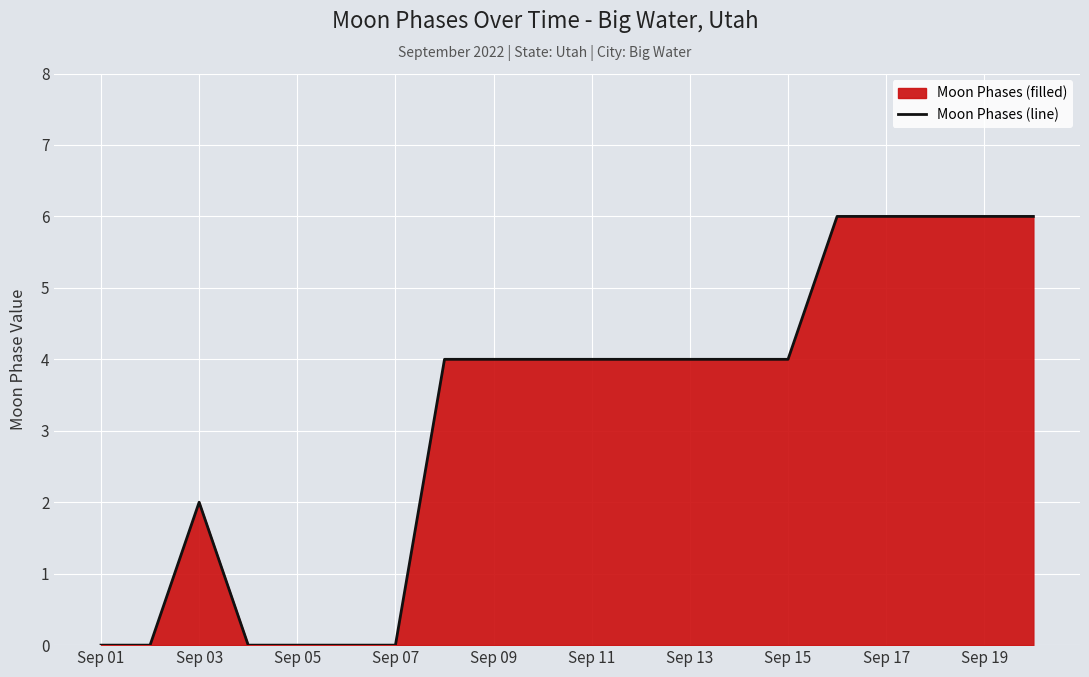

How many positive values are there?

14